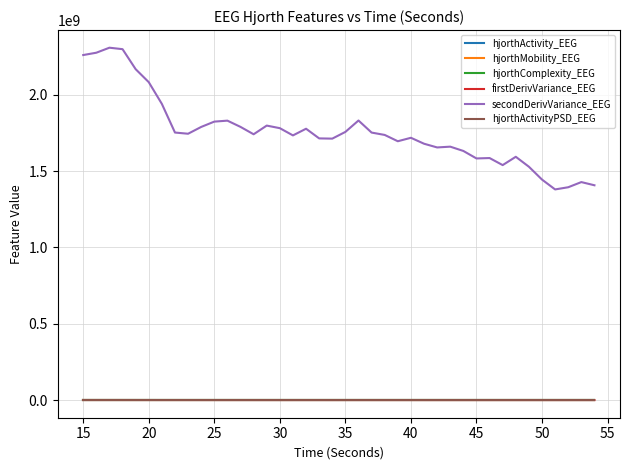

Which series has the largest total across all categories?

secondDerivVariance_EEG